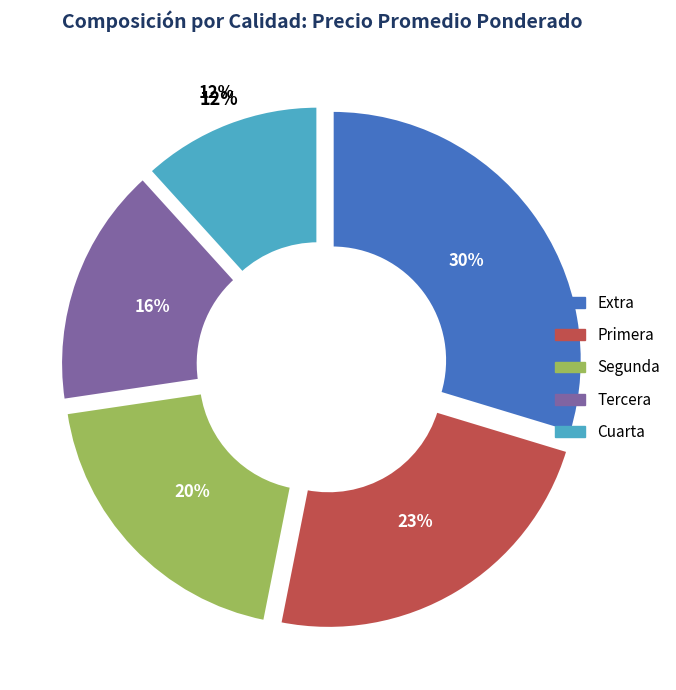

What is the largest slice in the pie chart?

Extra